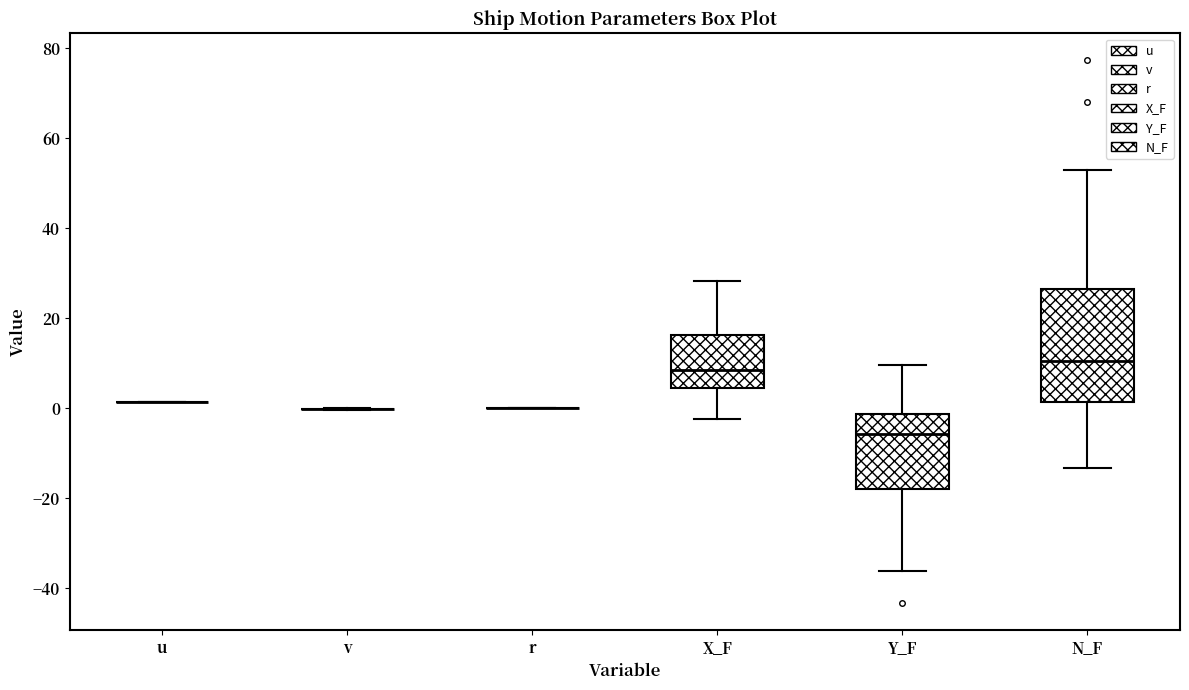

Reading left to right, transcribe this box plot: for each box, give where its median line is, the range the box spans, and where its two whiskers end, as read against the y-axis. The values are not printed on the chart, so give them approximately, as read against the axis.

u: box collapsed to a line at 2, whiskers 2 to 2
v: box collapsed to a line at 0, whiskers 0 to 0
r: box collapsed to a line at 0, whiskers 0 to 0
X_F: median 8, box 4 to 16, whiskers -2 to 28
Y_F: median -6, box -18 to -2, whiskers -36 to 10
N_F: median 10, box 2 to 26, whiskers -14 to 52